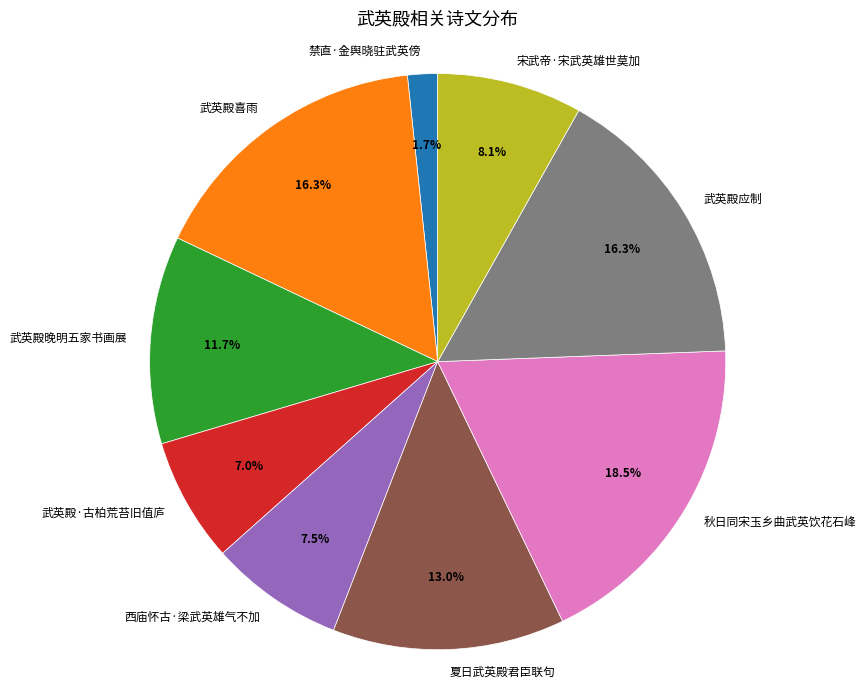

Do 武英殿晚明五家书画展 and 禁直·金舆晓驻武英傍 together represent more than half of the pie?

No